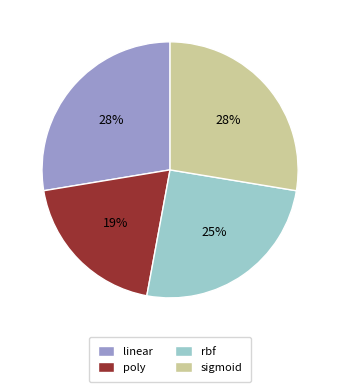

Do rbf and poly together represent more than half of the pie?

No